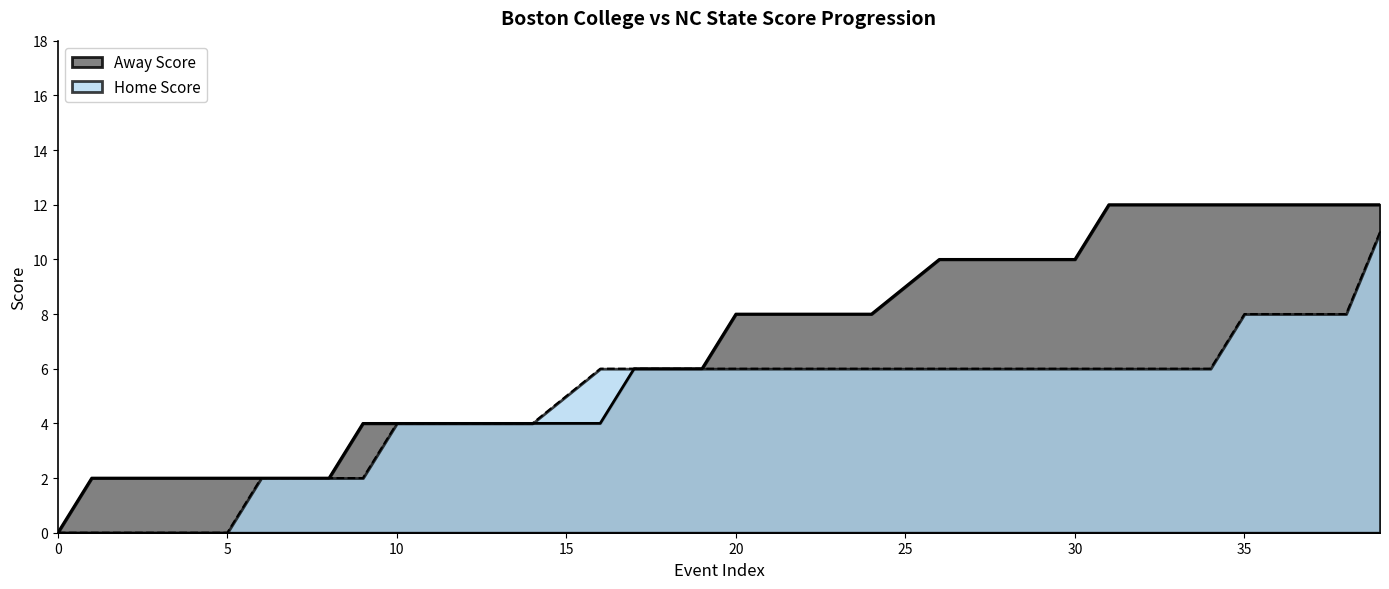

True or false: Away Score and Home Score intersect in this chart.

False